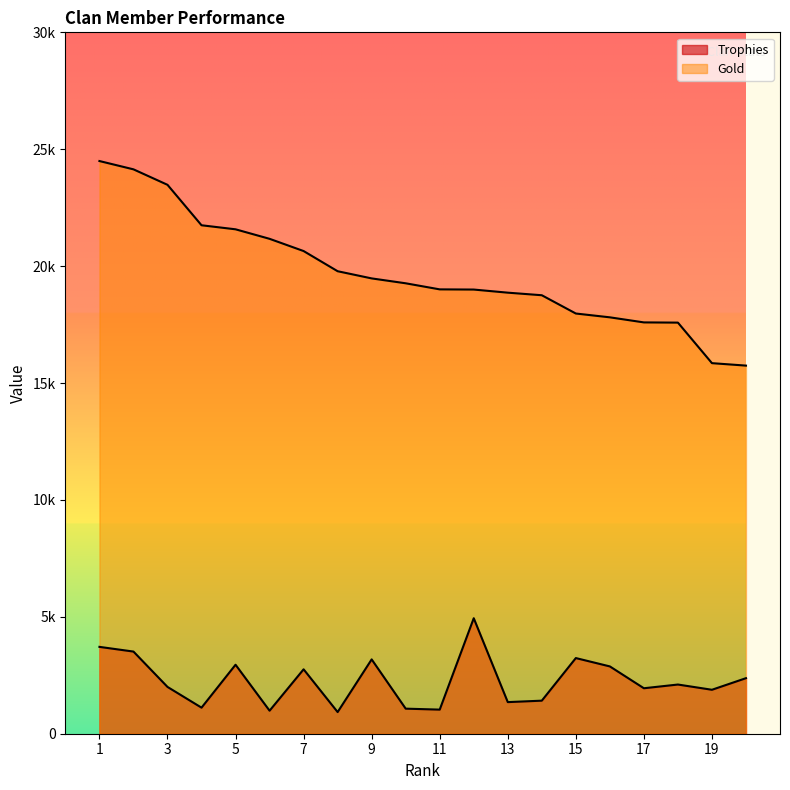

How many interior local peaks does the Trophies series have?

6